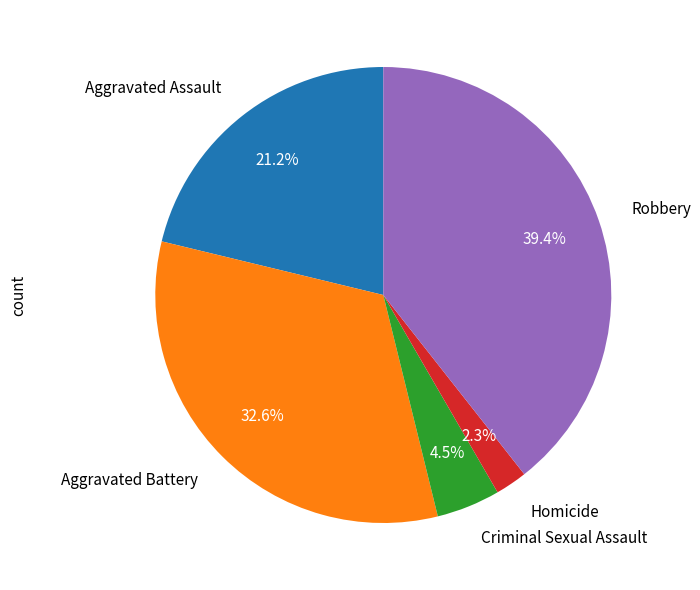

To the nearest percent, what is the combined percentage of Robbery and Homicide?

42%